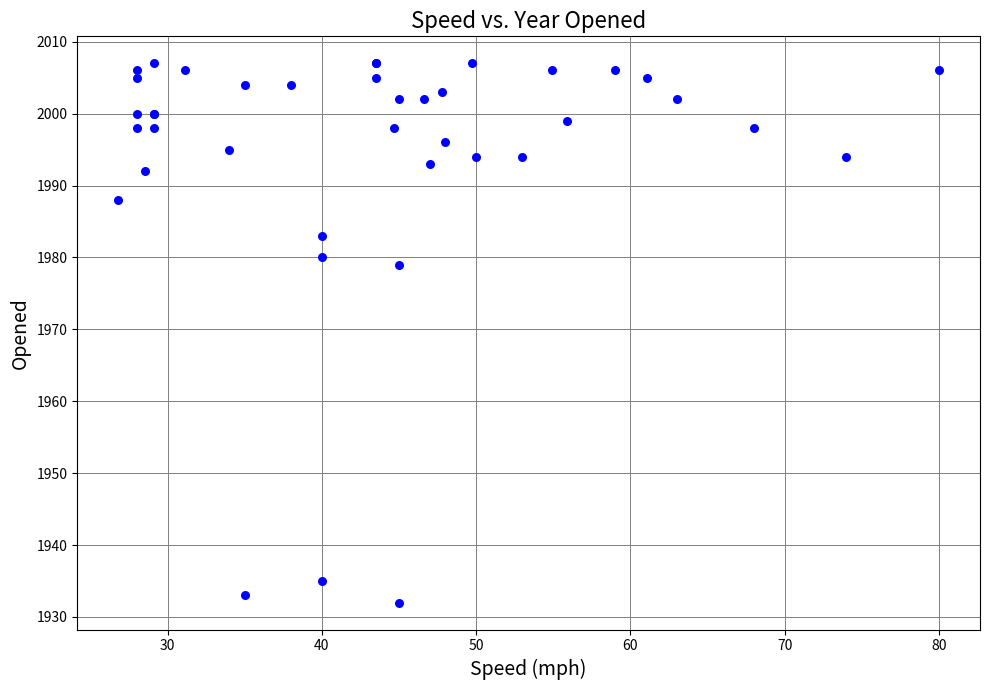

What Y value in the scatter plot is closest to 1969?

1979